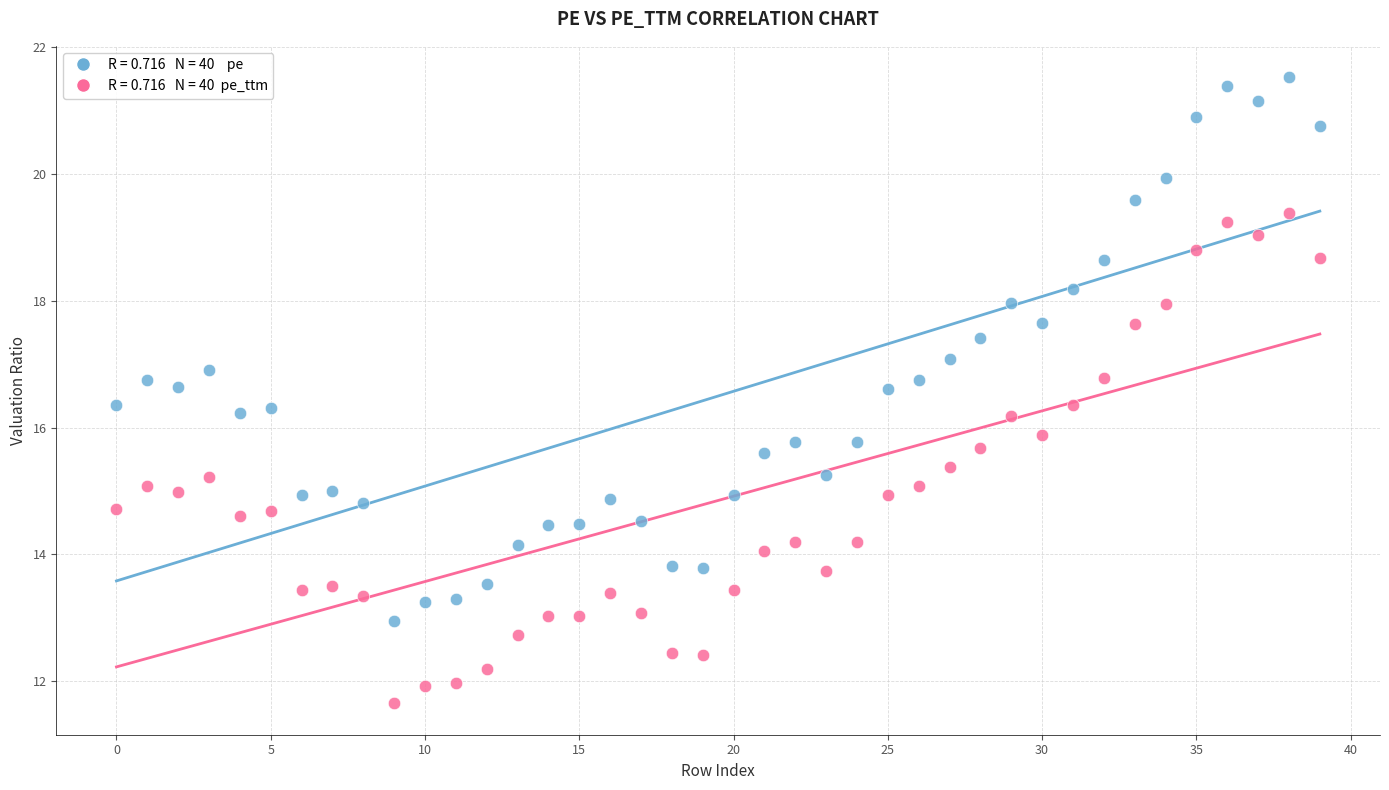

Count the number of points in this scatter plot.

80